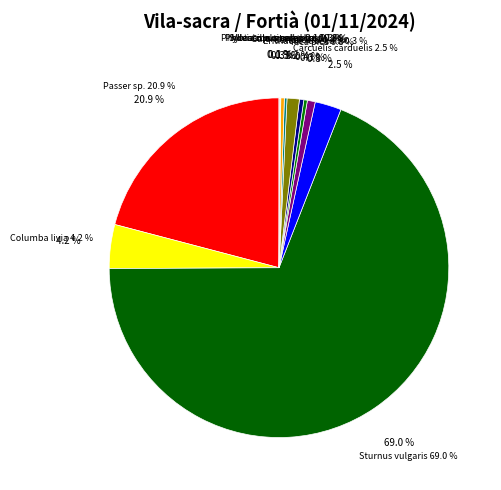

Is it true that Galerida cristata is 1% of the pie?

True